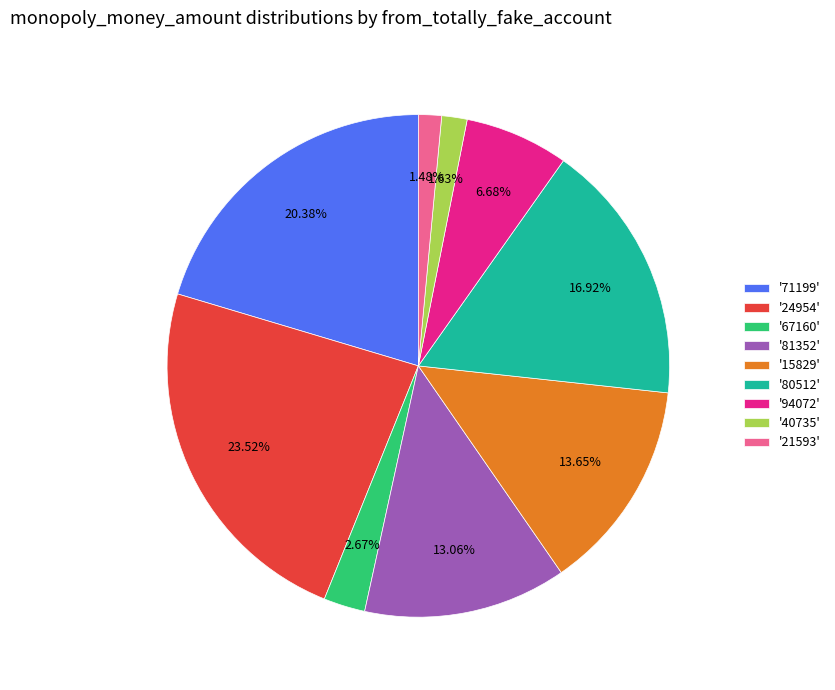

Combined, do '24954' and '81352' account for over 50%?

No